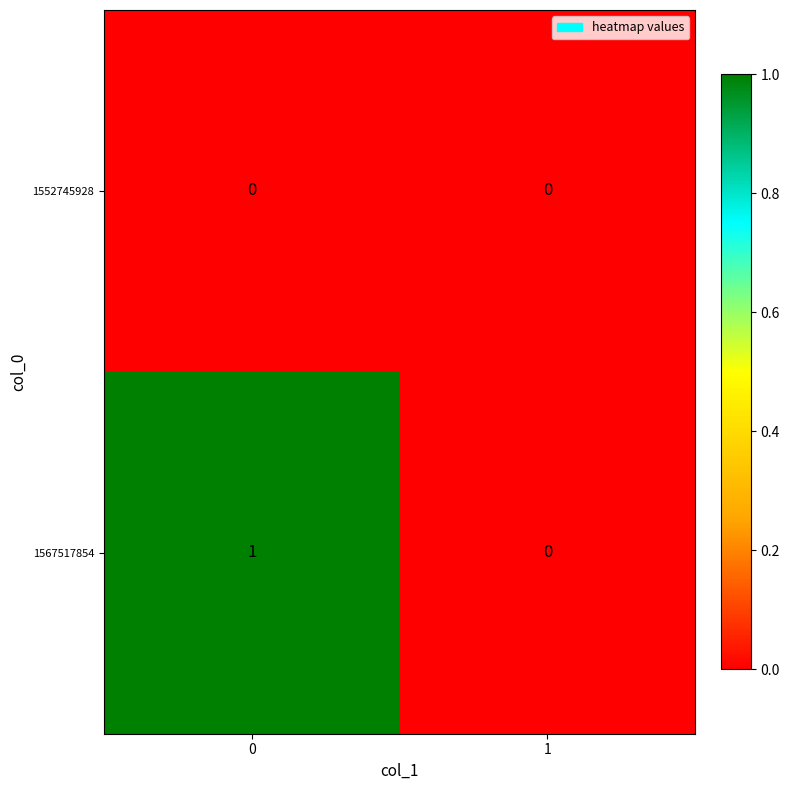

Count the number of categories in the chart.

2